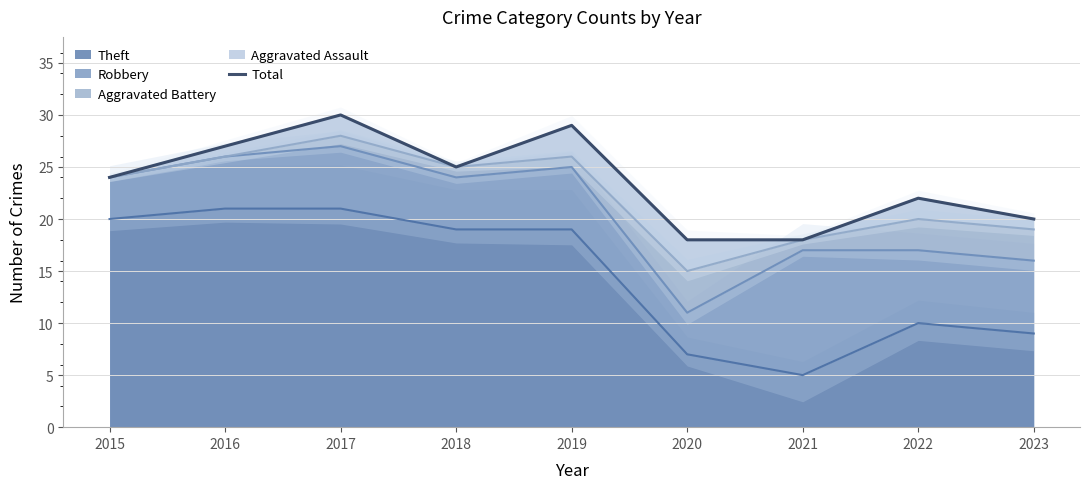

True or false: Theft has a value of 37 at 2016.

False